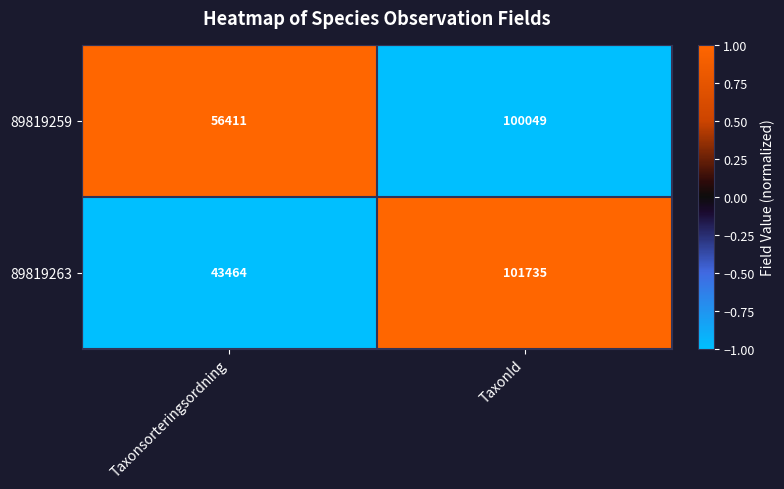

The value of 89819263 at TaxonId is 101735. True or false?

True